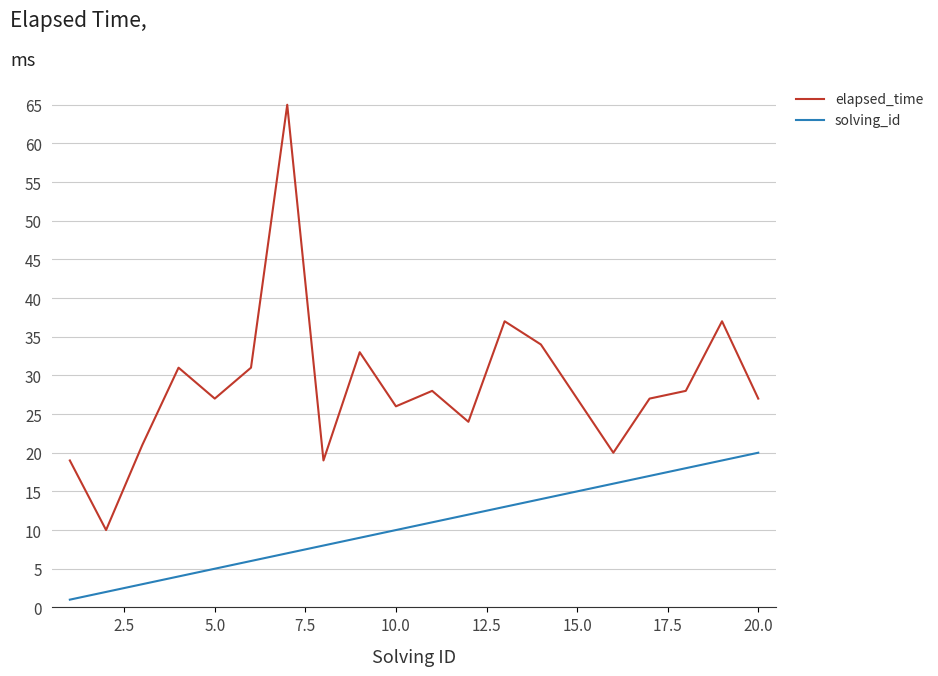

True or false: solving_id and elapsed_time intersect in this chart.

False